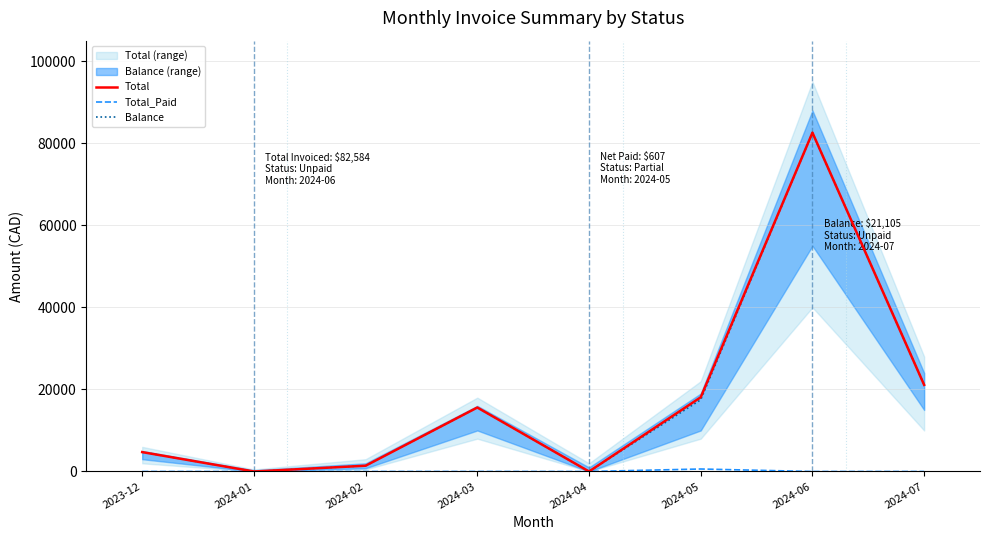

How many interior local peaks does the Total_Paid series have?

1